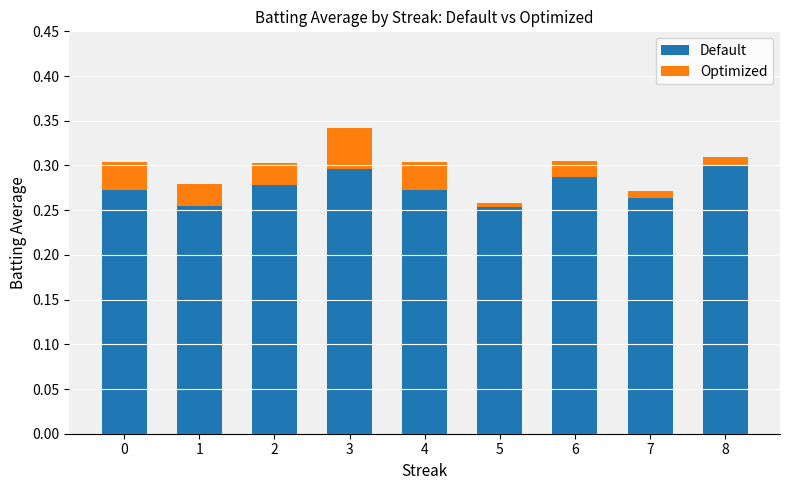

What is the sum of the Default values at 0 and 1?

0.5